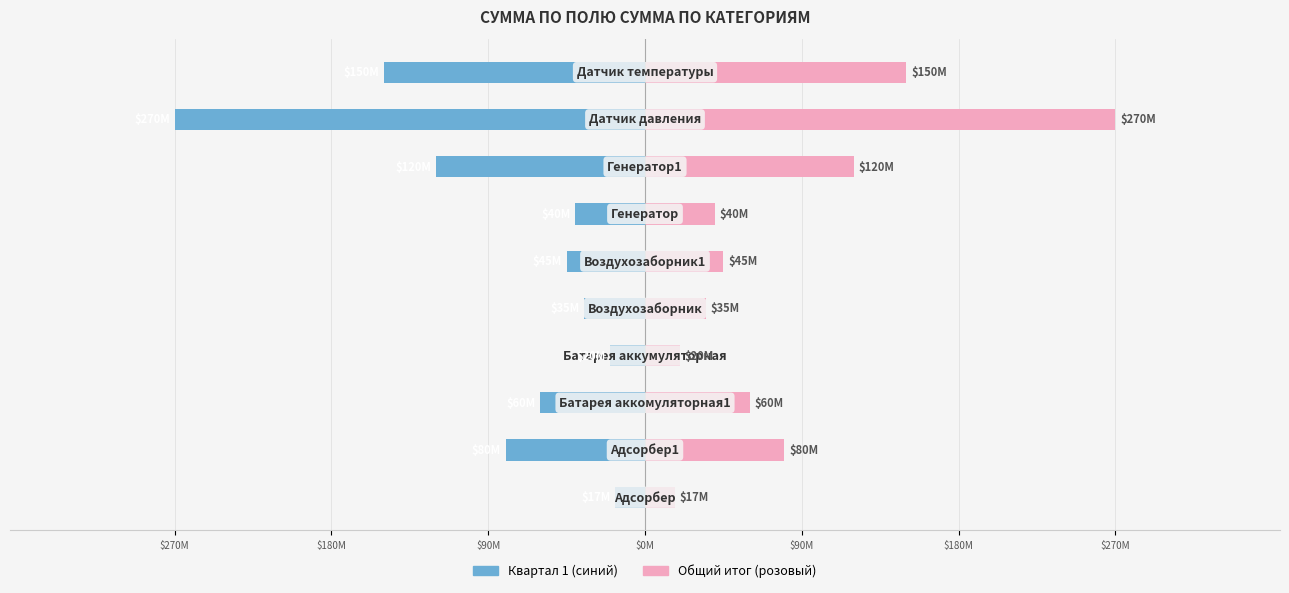

What is the difference between the highest and lowest values at $180M?

160000000